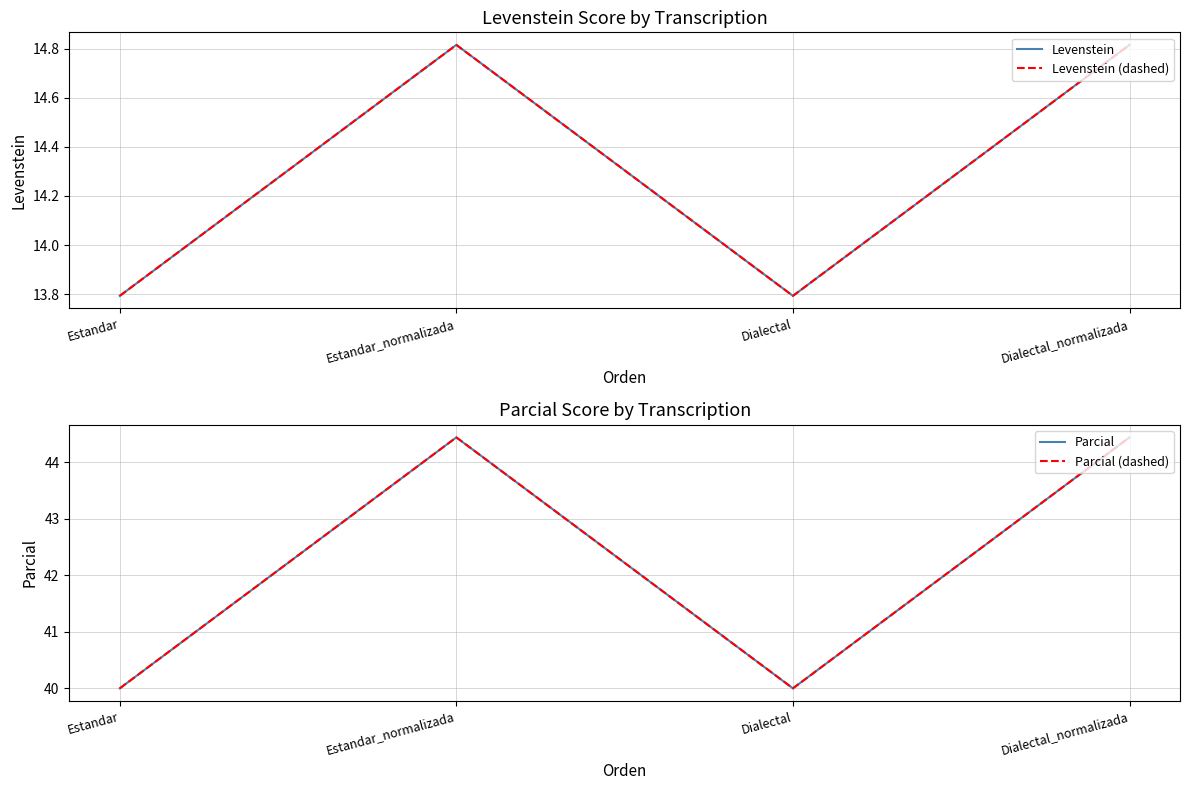

Reading left to right, extract all data points from this chart.

Levenstein: Estandar=13.8	Estandar_normalizada=14.8	Dialectal=13.8	Dialectal_normalizada=14.8
Levenstein (dashed): Estandar=13.8	Estandar_normalizada=14.8	Dialectal=13.8	Dialectal_normalizada=14.8
Parcial: Estandar=40.0	Estandar_normalizada=44.4	Dialectal=40.0	Dialectal_normalizada=44.4
Parcial (dashed): Estandar=40.0	Estandar_normalizada=44.4	Dialectal=40.0	Dialectal_normalizada=44.4